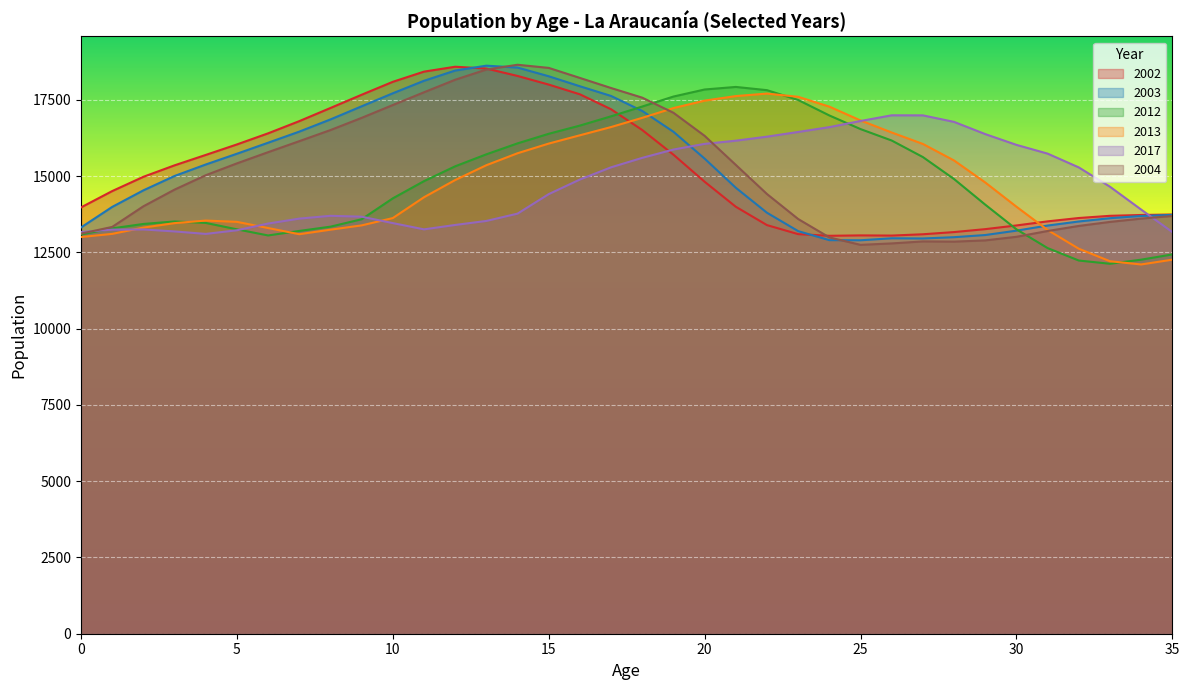

What is the total value across all series at 22?

93430